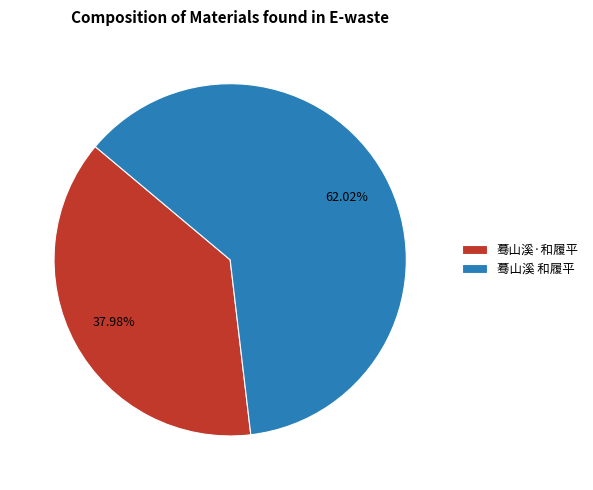

Which slice is the smallest?

蓦山溪·和履平